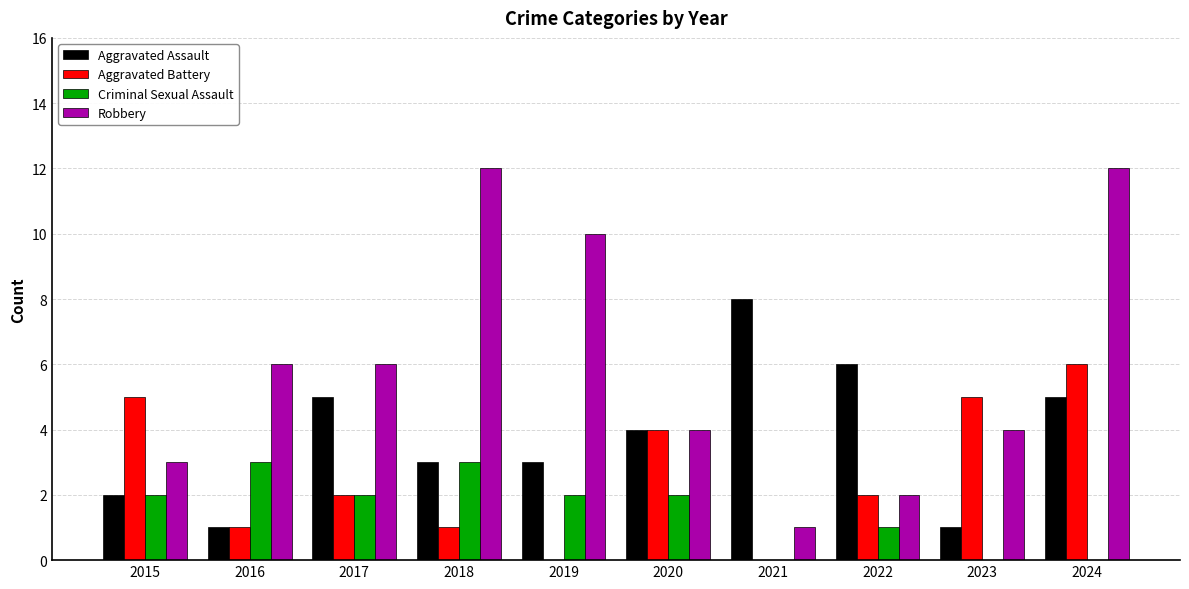

What are all the series names shown in the legend?

Aggravated Assault, Aggravated Battery, Criminal Sexual Assault, Robbery